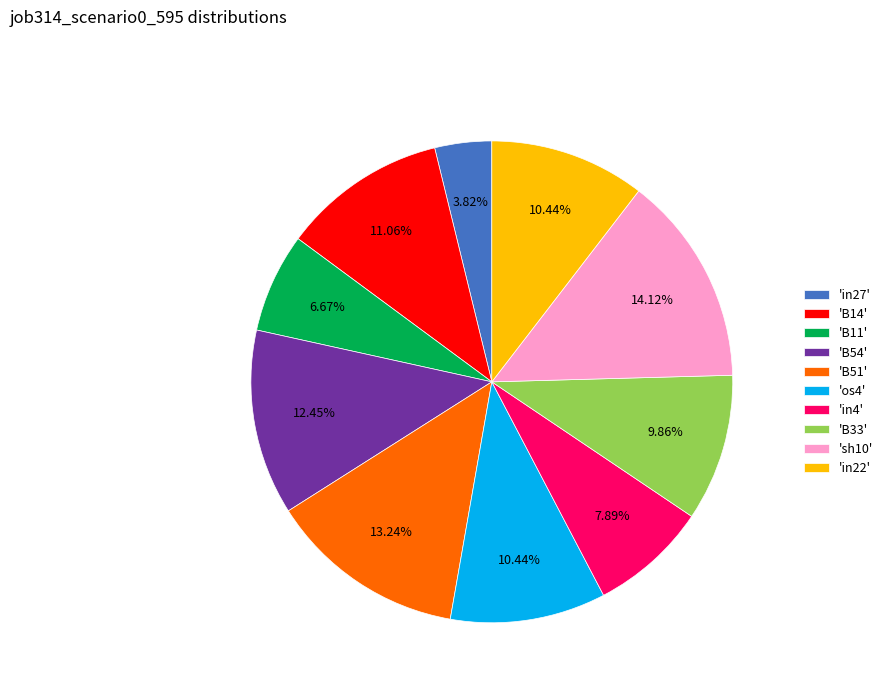

Do 'os4' and 'B14' together represent more than half of the pie?

No